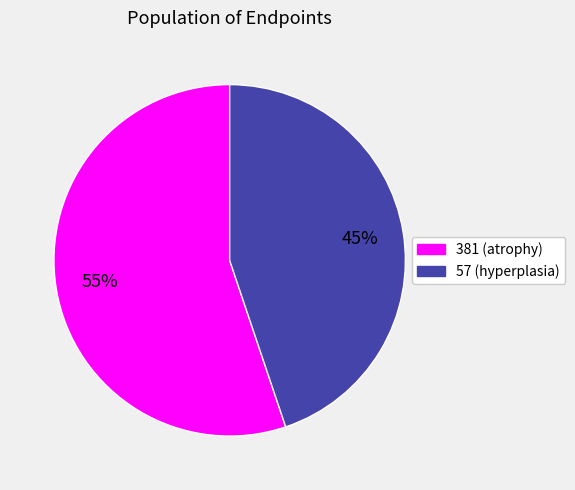

To the nearest percent, what is the difference between the 381 and 57 slice percentages?

10%